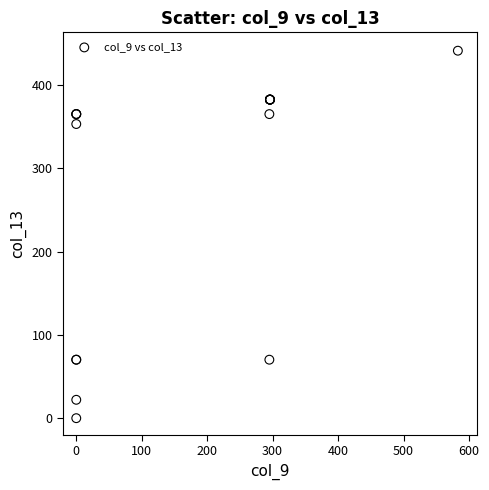

What Y value in the scatter plot is closest to 220?

353.3